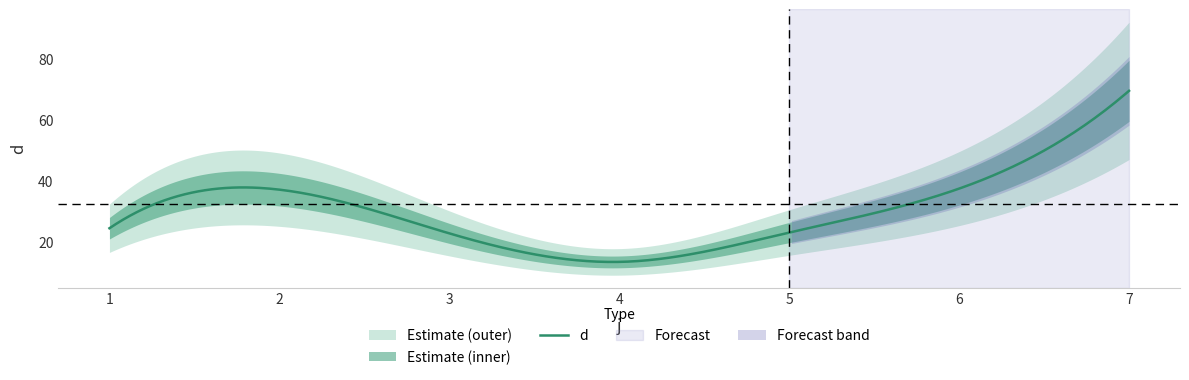

Between 1 and 2, which is larger?

2